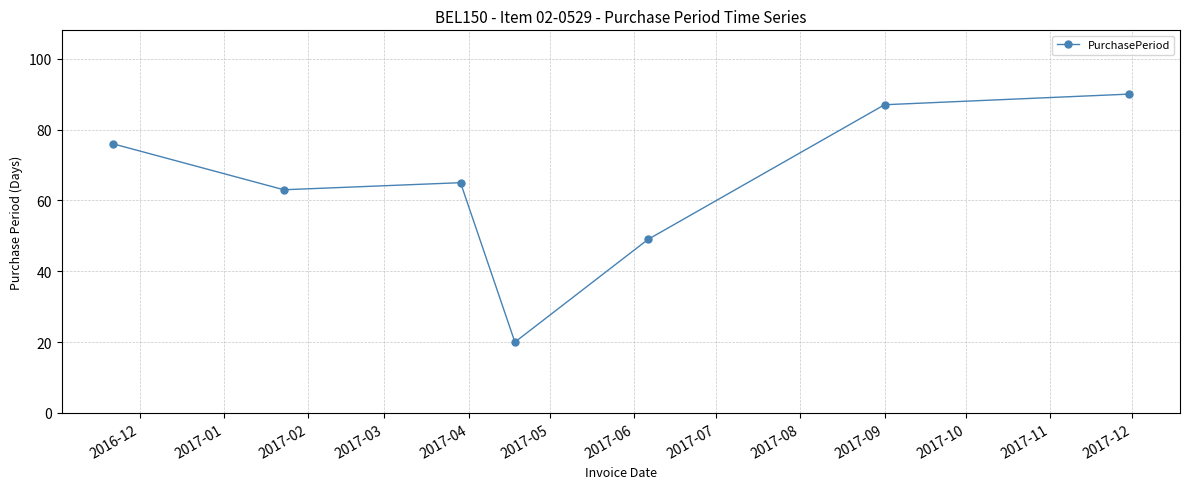

What is the value of the 5th point from the left?

49